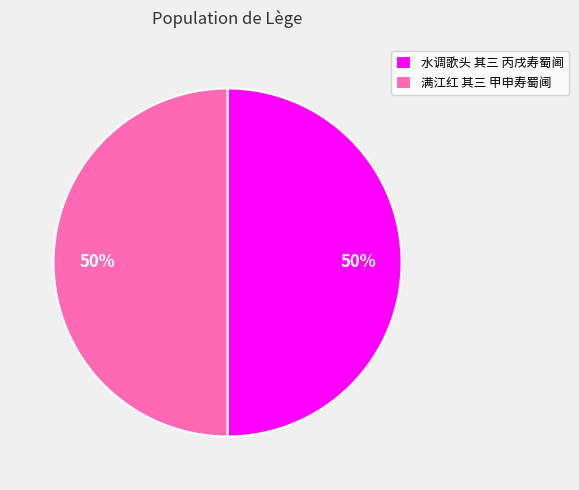

How many segments does this pie chart have?

2